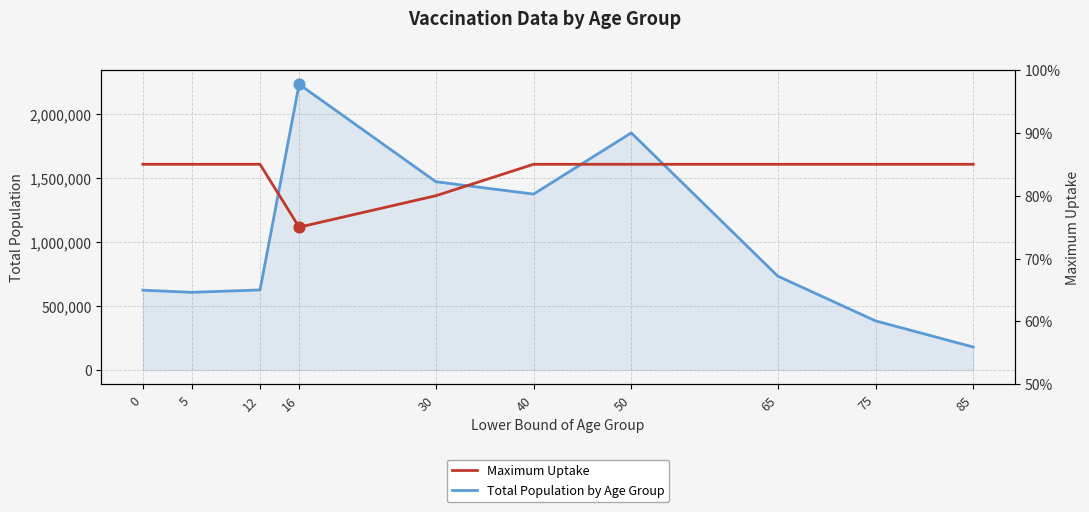

What are all the series names shown in the legend?

Total Population by Age Group, Maximum Uptake